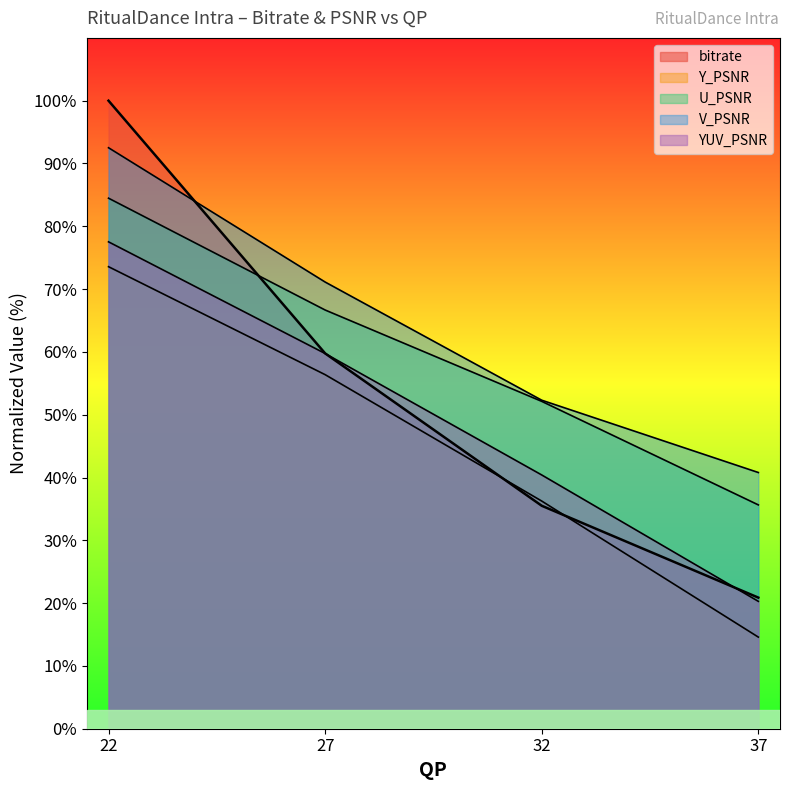

Which category has the highest value in the V_PSNR series?

22